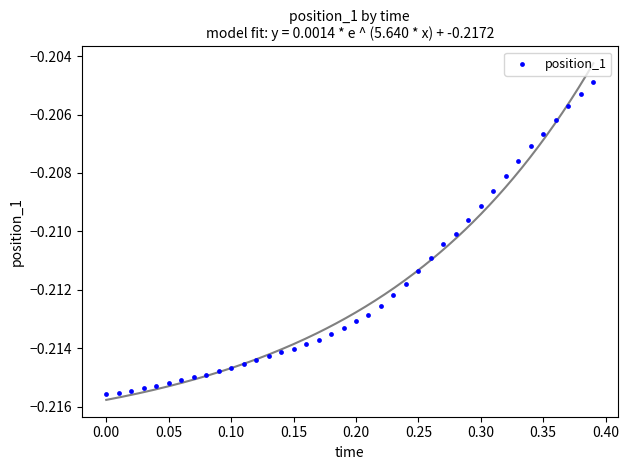

What is the range of X values (max minus min)?

0.4